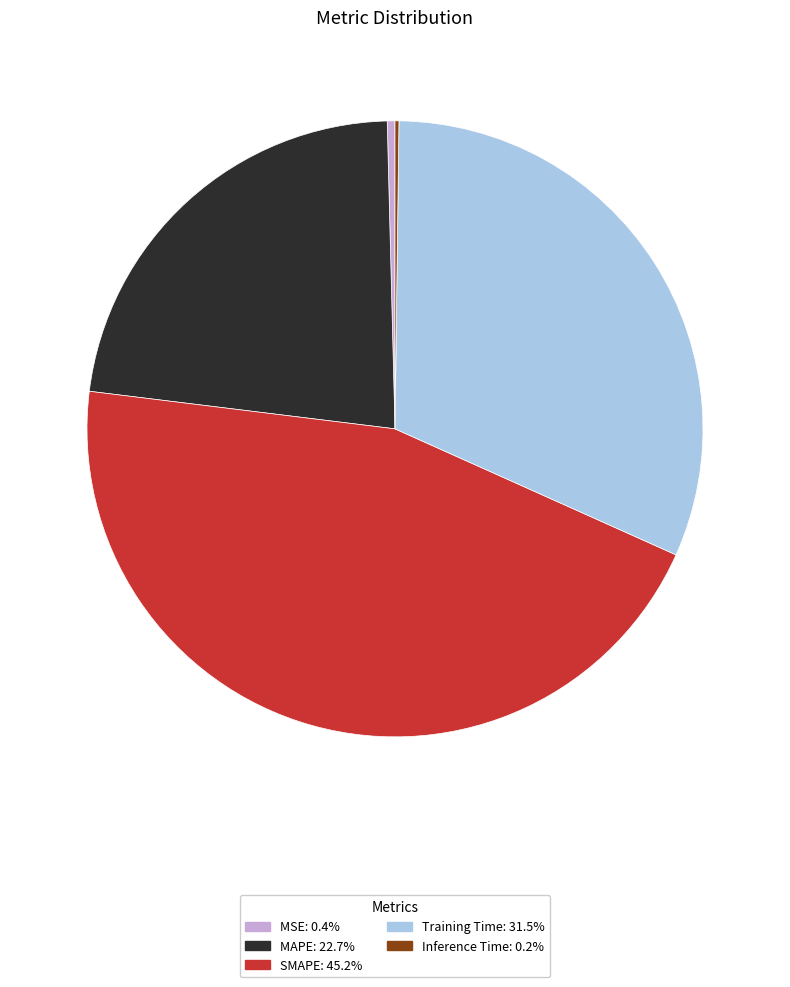

Between Training Time and MAPE, which is larger?

Training Time